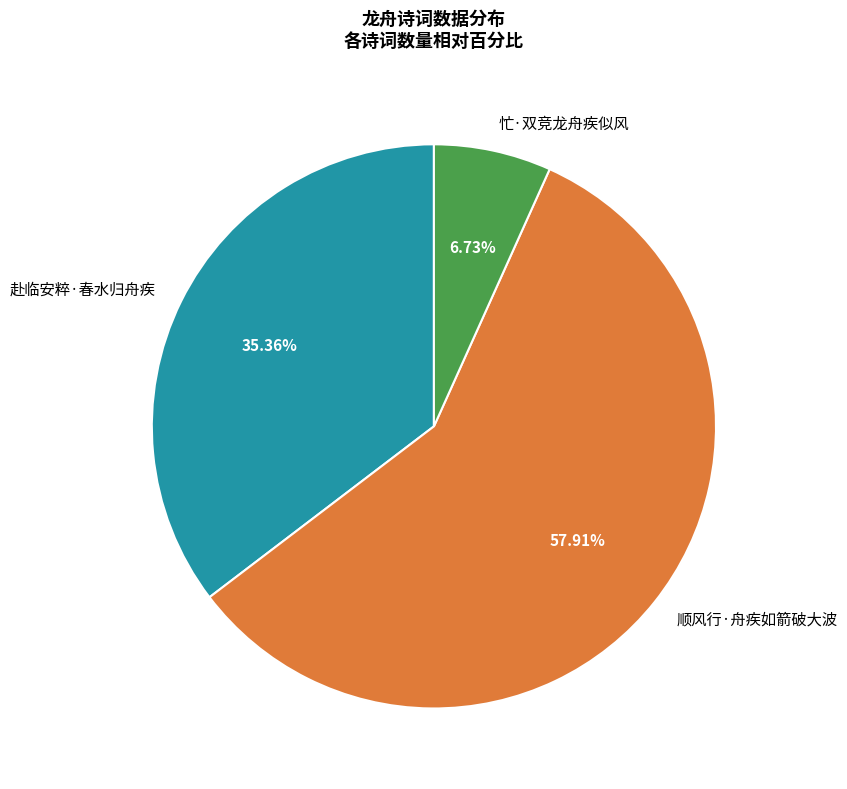

Between 忙·双竞龙舟疾似风 and 赴临安粹·春水归舟疾, which is larger?

赴临安粹·春水归舟疾